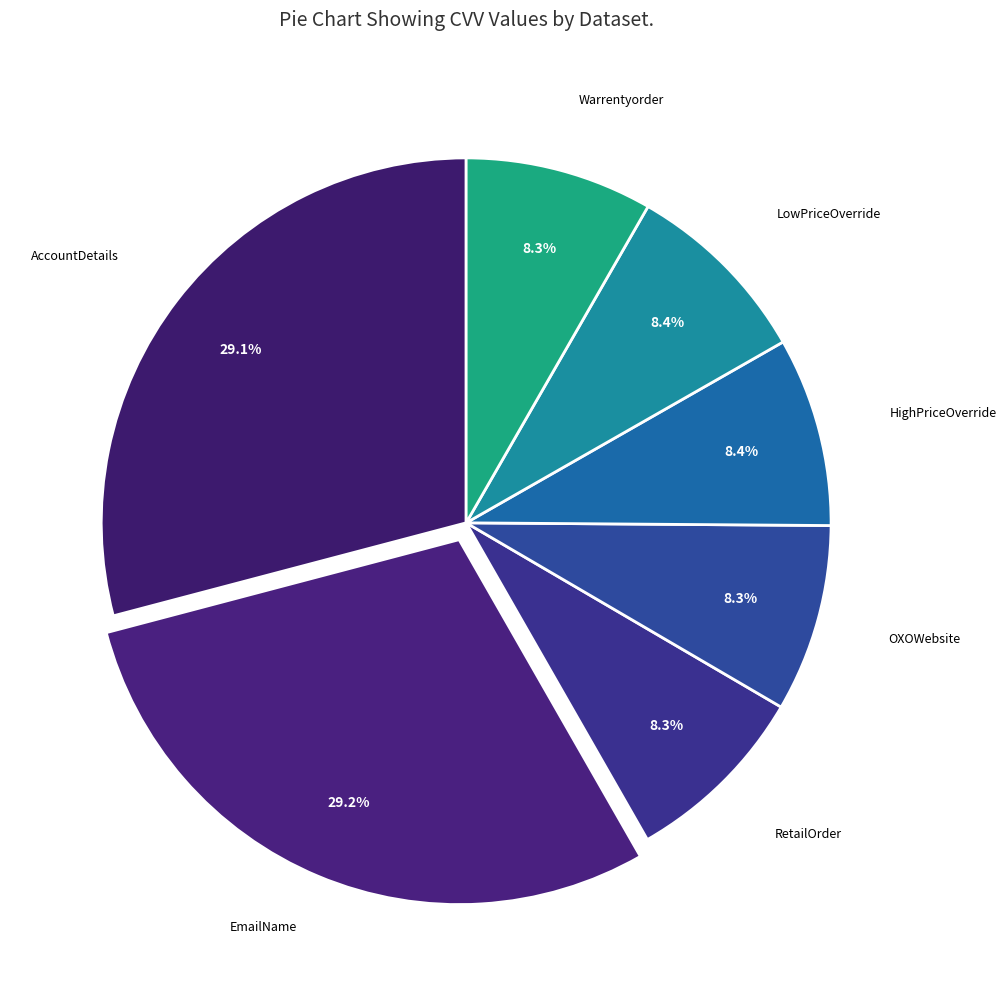

How many slices are in this pie chart?

7